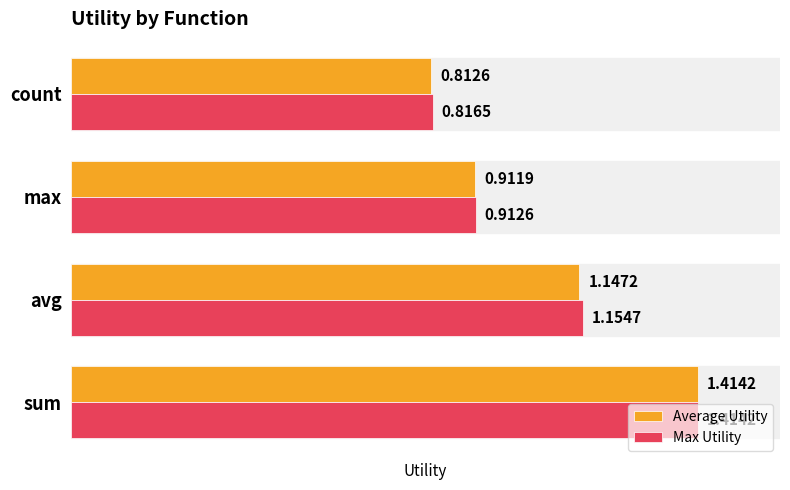

Which series has the widest spread of values?

Average Utility